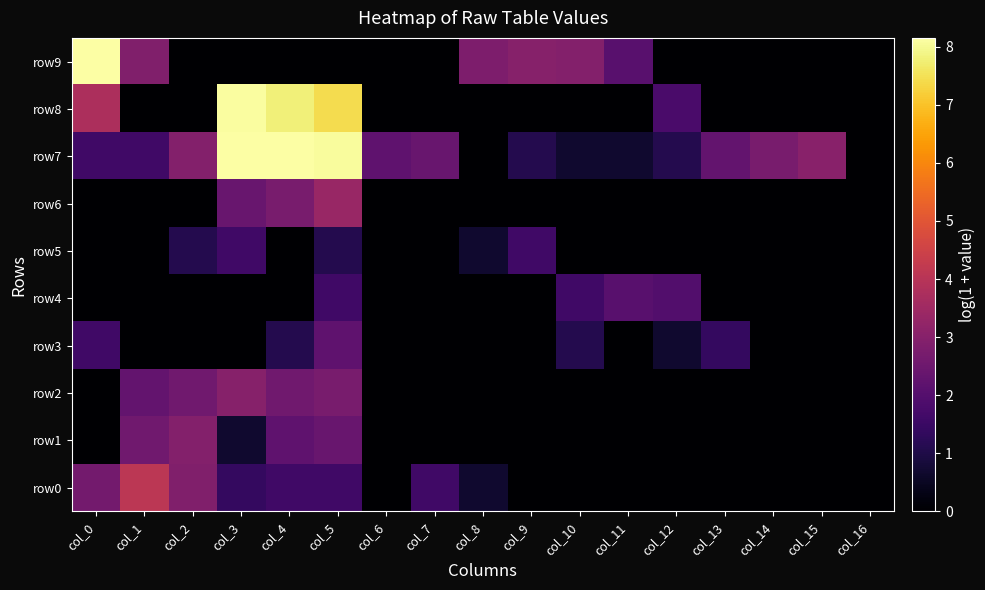

Which series has the largest total across all categories?

row7